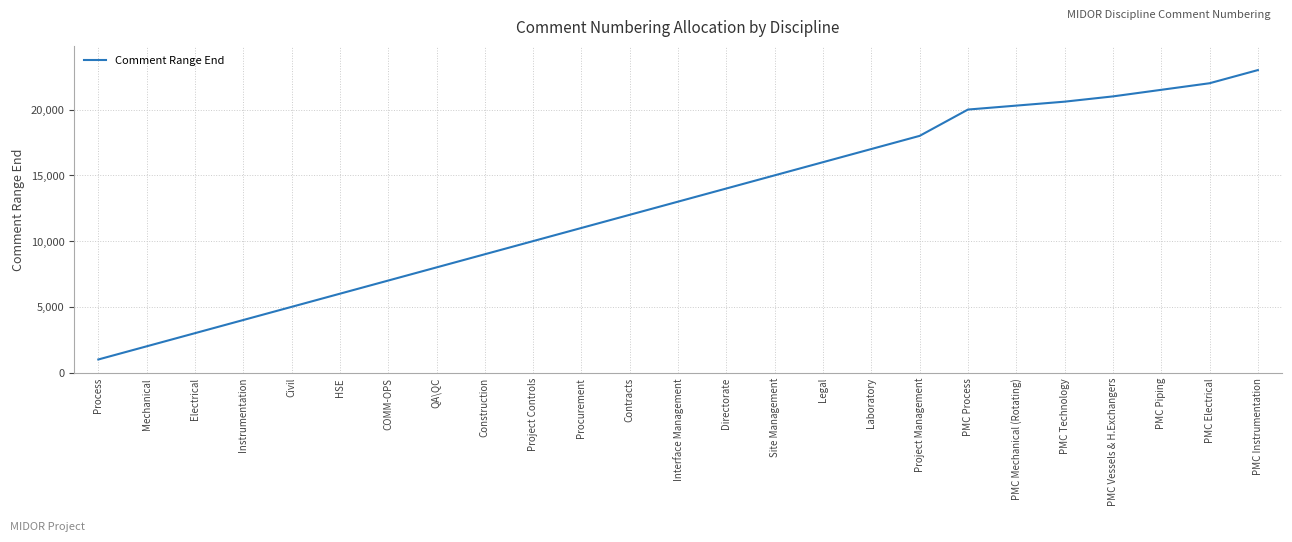

Reading left to right, transcribe all the data shown in this chart.

Process=1000	Mechanical=2000	Electrical=3000	Instrumentation=4000	Civil=5000	HSE=6000	COMM-OPS=7000	QA\QC=8000	Construction=9000	Project Controls=10000	Procurement=11000	Contracts=12000	Interface Management=13000	Directorate=14000	Site Management=15000	Legal=16000	Laboratory=17000	Project Management=18000	PMC Process=20000	PMC Mechanical (Rotating)=20300	PMC Technology=20600	PMC Vessels & H.Exchangers=21000	PMC Piping=21500	PMC Electrical=22000	PMC Instrumentation=23000